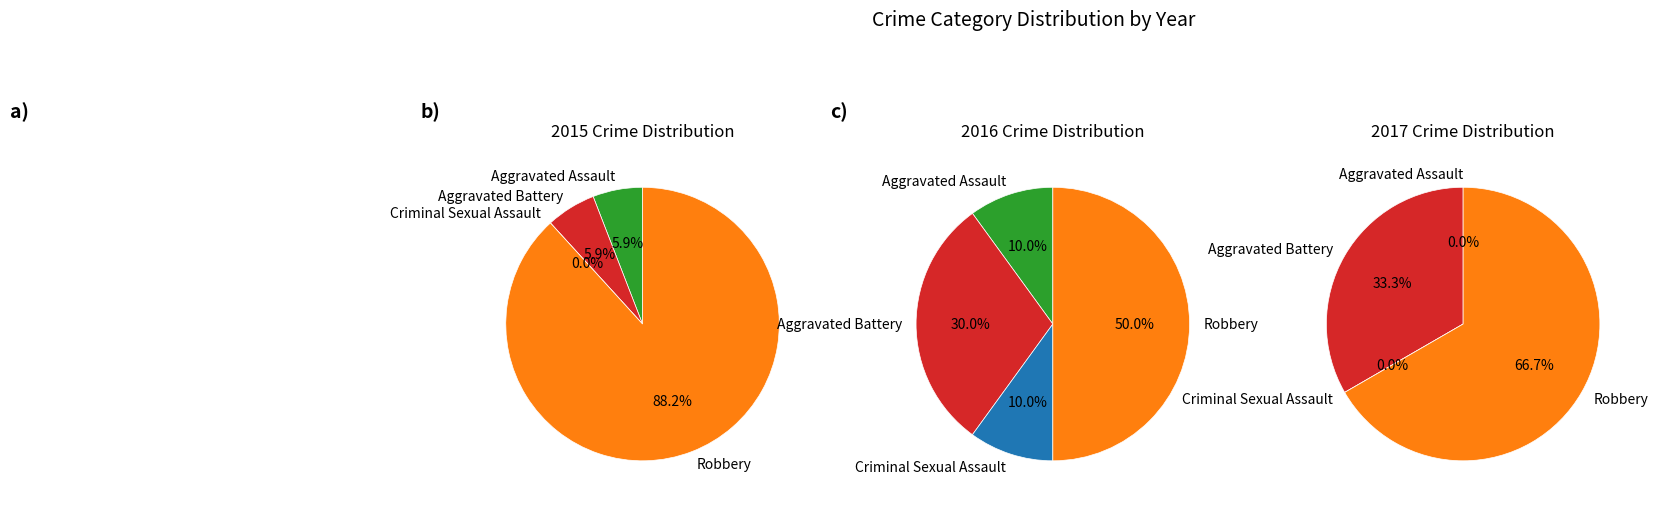

To the nearest percent, what percentage of the pie is Aggravated Battery?

6%